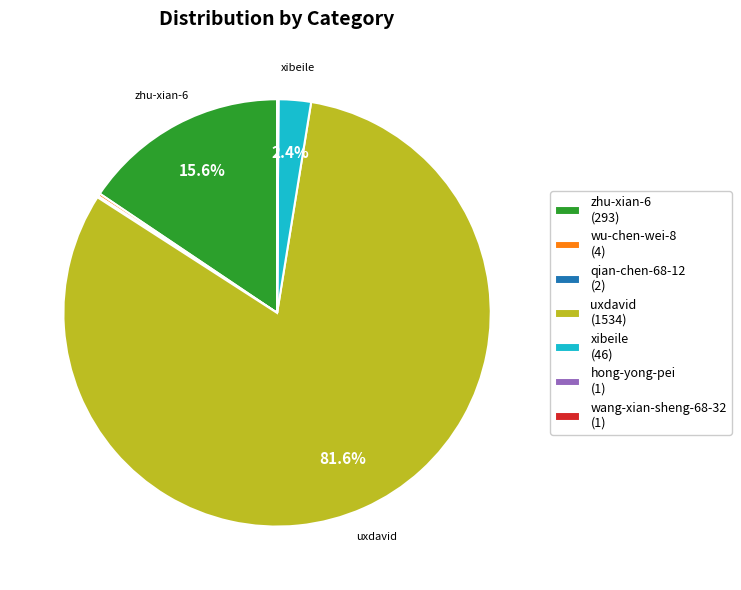

Is uxdavid (1534) the majority of the pie?

Yes